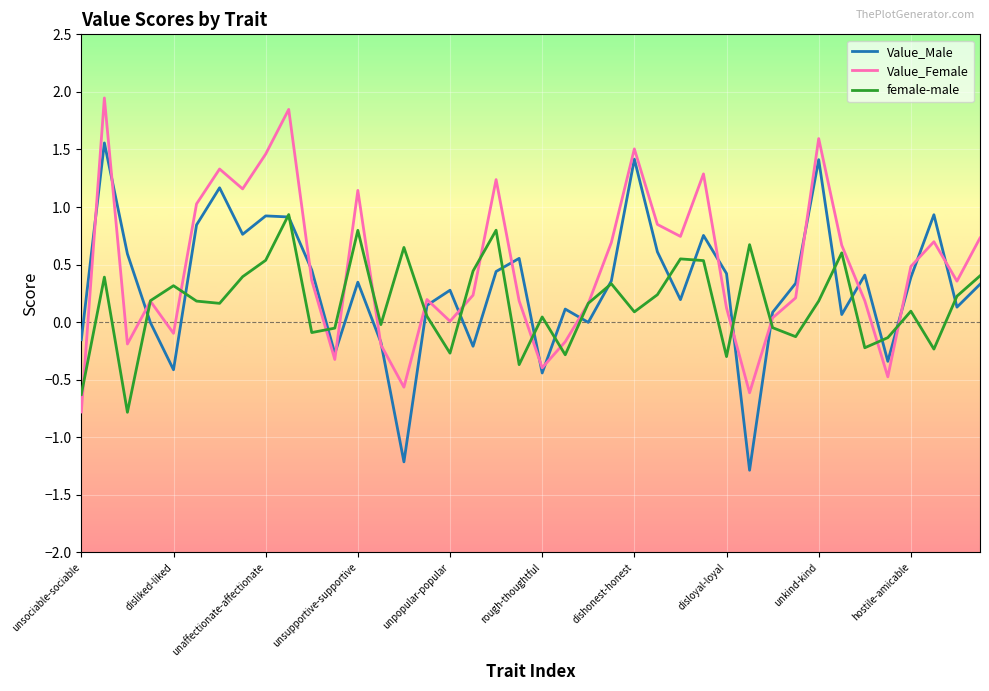

What is the lowest value of the Value_Female series?

-0.8